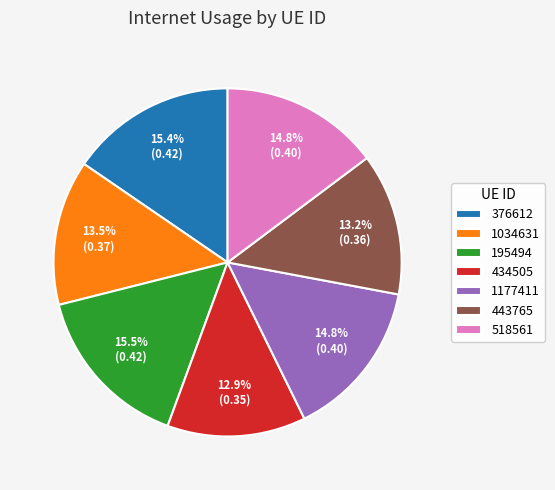

Which has a higher value, 376612 or 434505?

376612